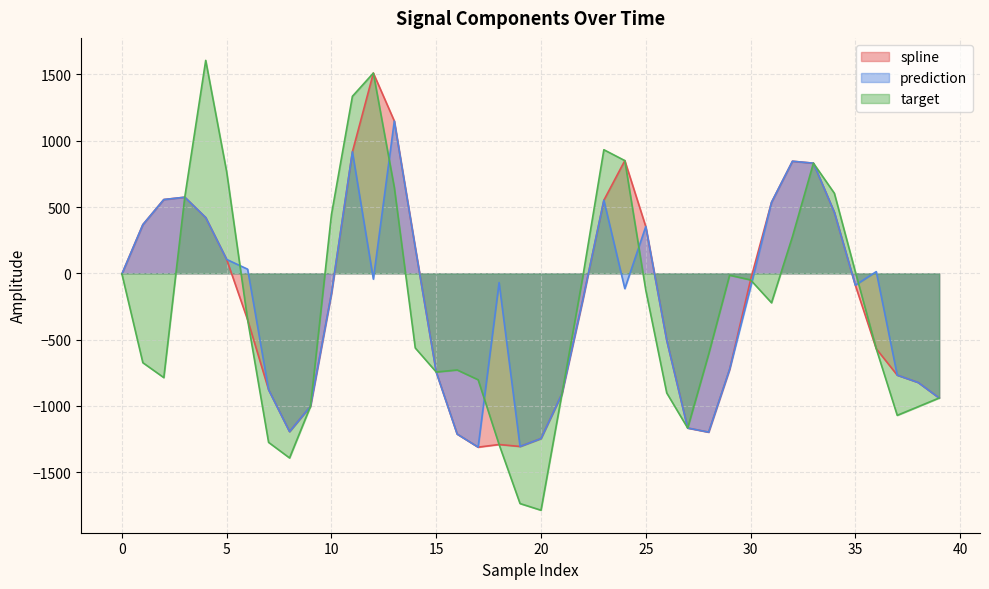

Does the chart have visible grid lines?

Yes